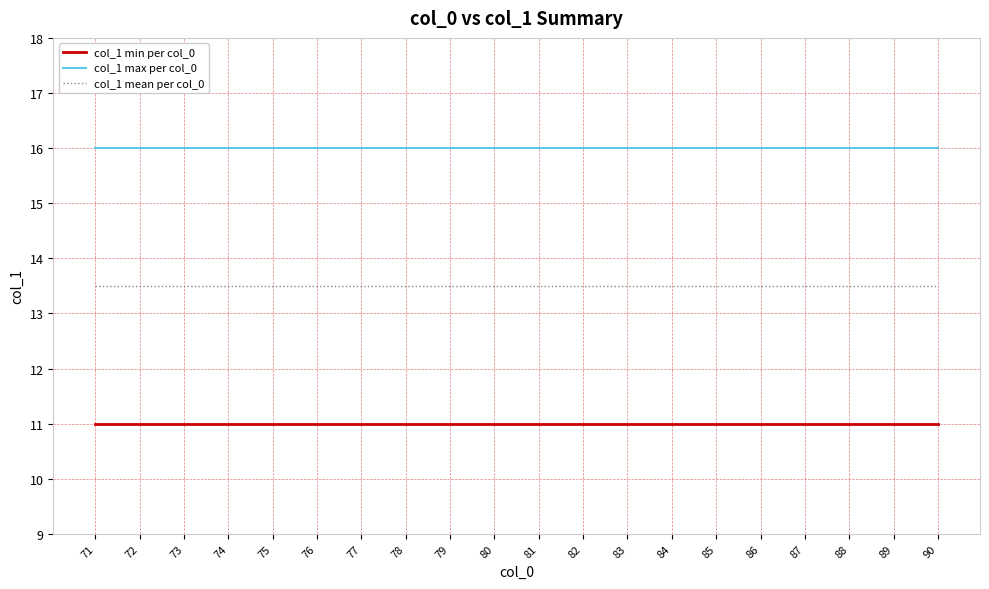

What is the total value across all series at 83?

40.5